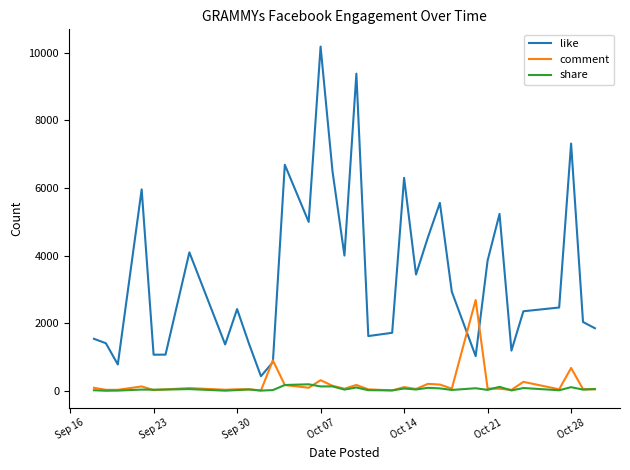

What are all the series names shown in the legend?

like, comment, share